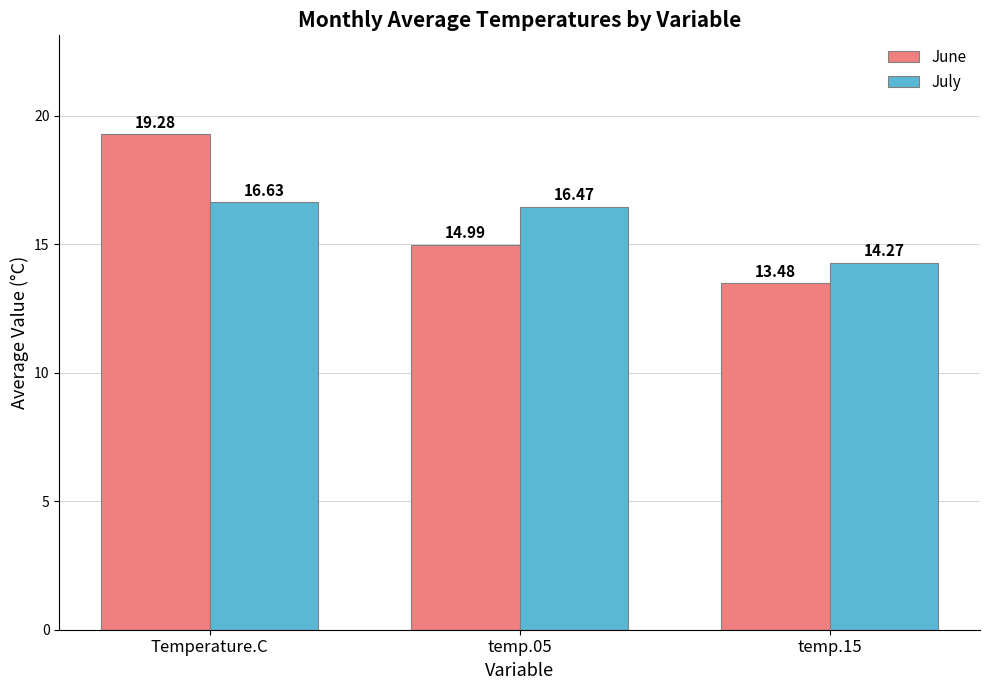

At which category is the sum across all series the highest?

Temperature.C